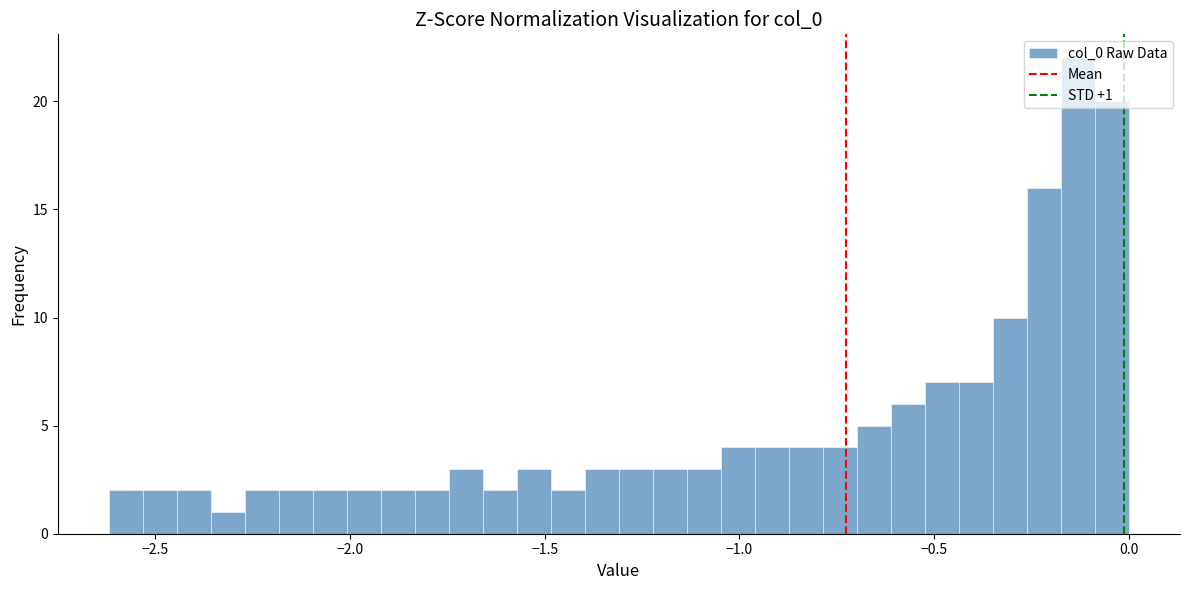

Read against the x-axis, roughly where is the centre of the tallest bar?

-0.15